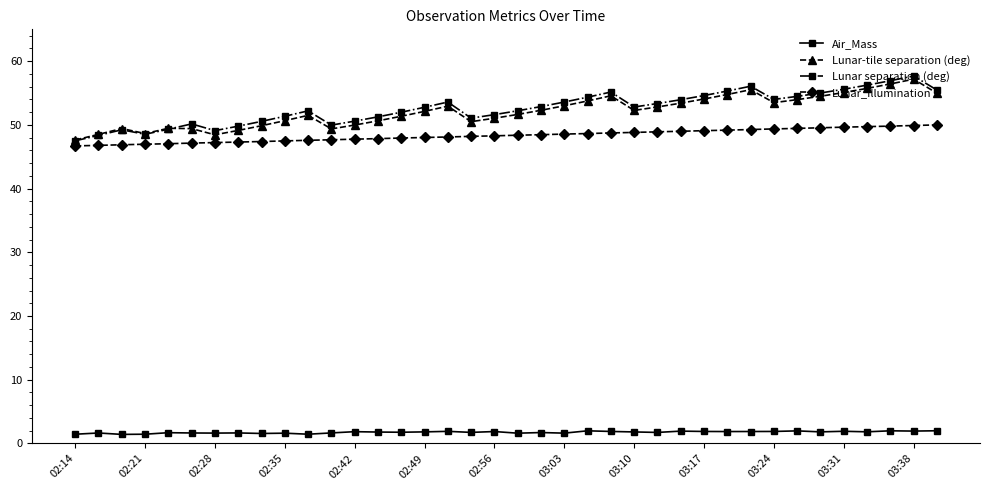

What is the value of the Lunar_Illumination point at the 30th from the left?

49.3